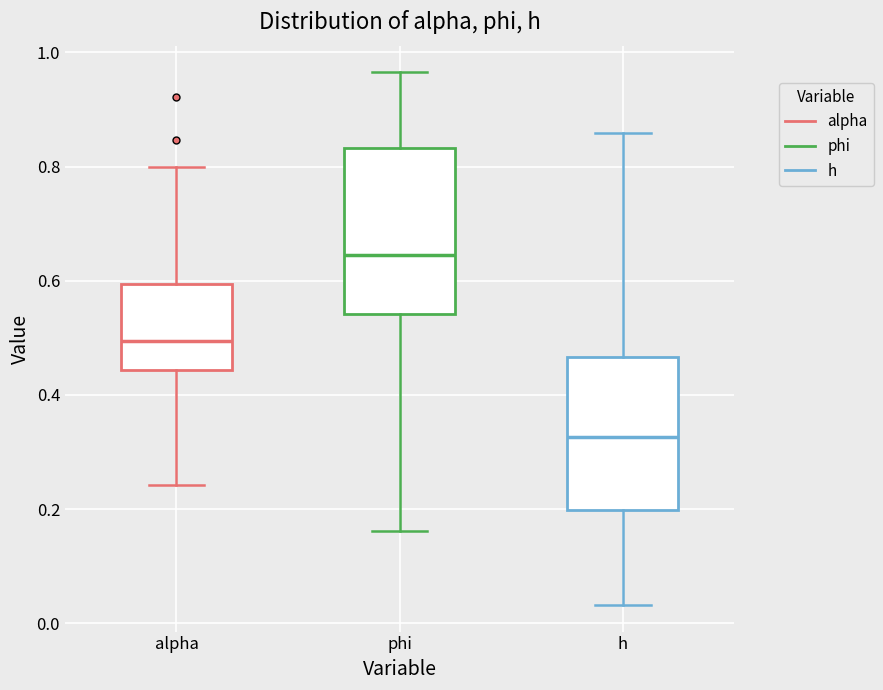

Where is the upper edge of the box for h on the y-axis? The values are not printed on the chart, so give them approximately, as read against the axis.

0.46